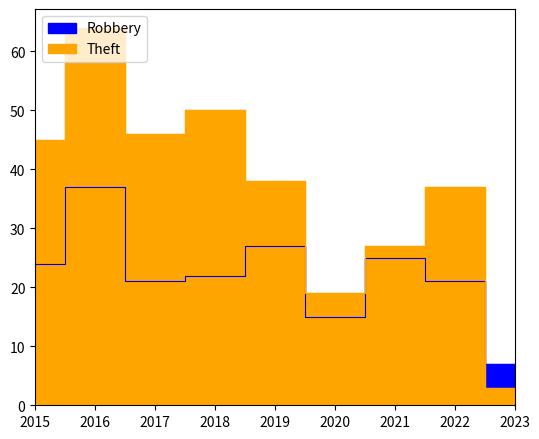

What is the value of the Theft point at the 5th from the left?

38